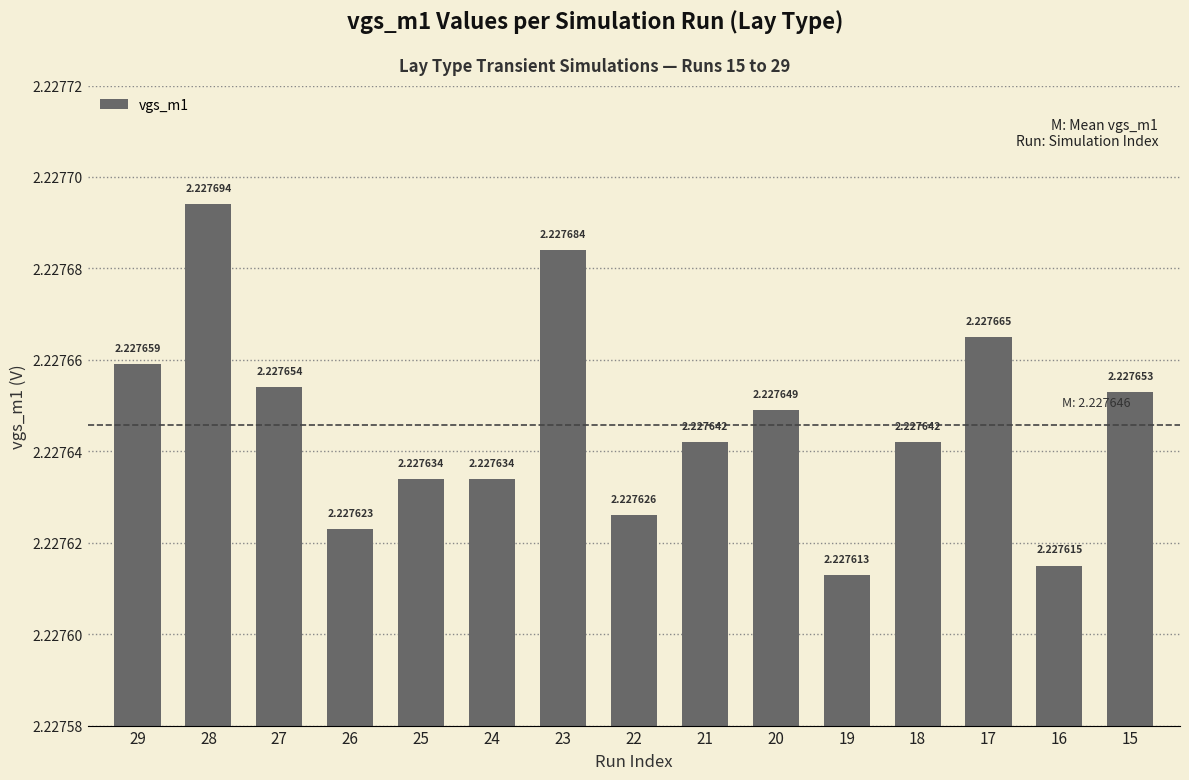

What is the sum of all values?

33.4